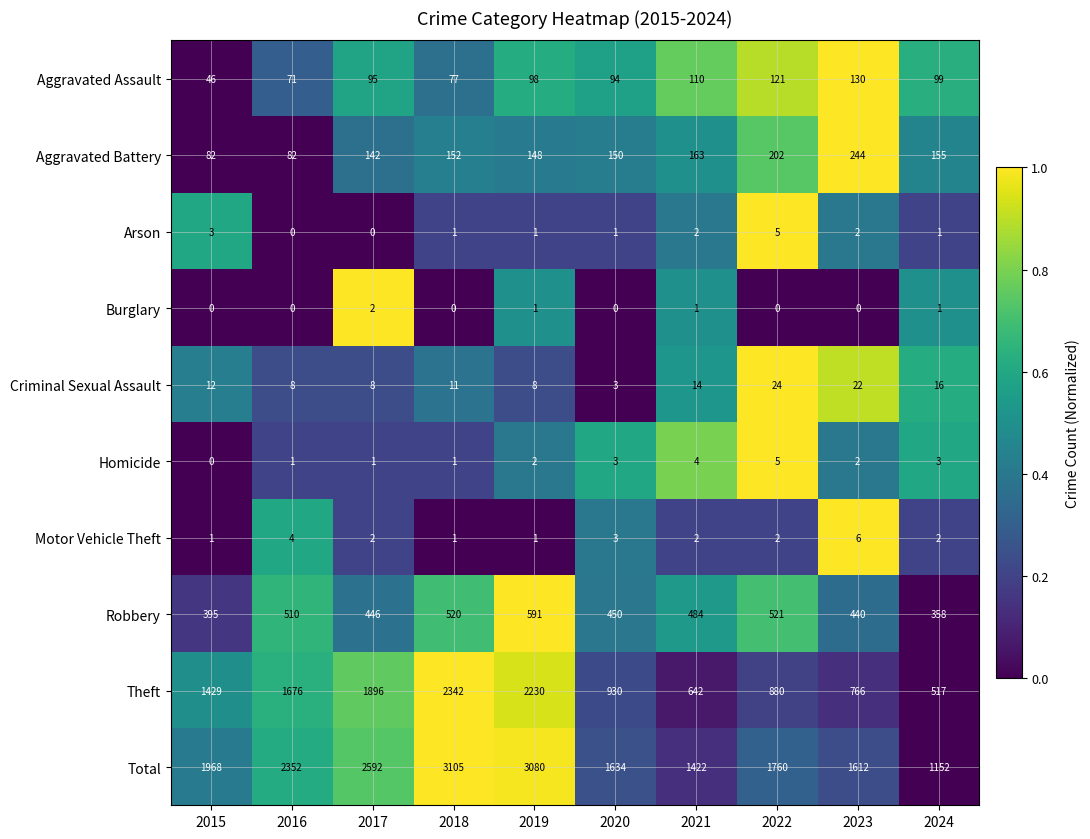

Rank the categories by Aggravated Assault value from highest to lowest.

2023, 2022, 2021, 2024, 2019, 2017, 2020, 2018, 2016, 2015